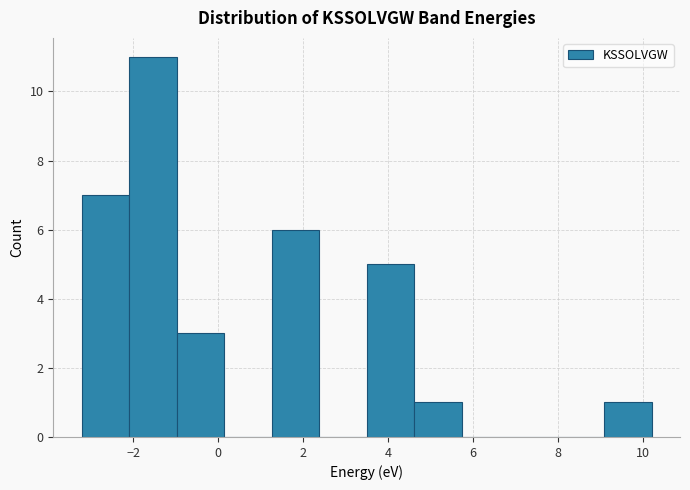

Reading left to right, transcribe this chart: for each bar, give the range it covers on the x-axis and its height. Neither the bar edges nor the heights are printed on the chart, so give them approximately, as read against the axes.

-3.2 to -2.0: 7
-2.0 to -1.0: 11
-1.0 to 0.2: 3
0.2 to 1.2: 0
1.2 to 2.4: 6
2.4 to 3.6: 0
3.6 to 4.6: 5
4.6 to 5.8: 1
5.8 to 6.8: 0
6.8 to 8.0: 0
8.0 to 9.0: 0
9.0 to 10.2: 1